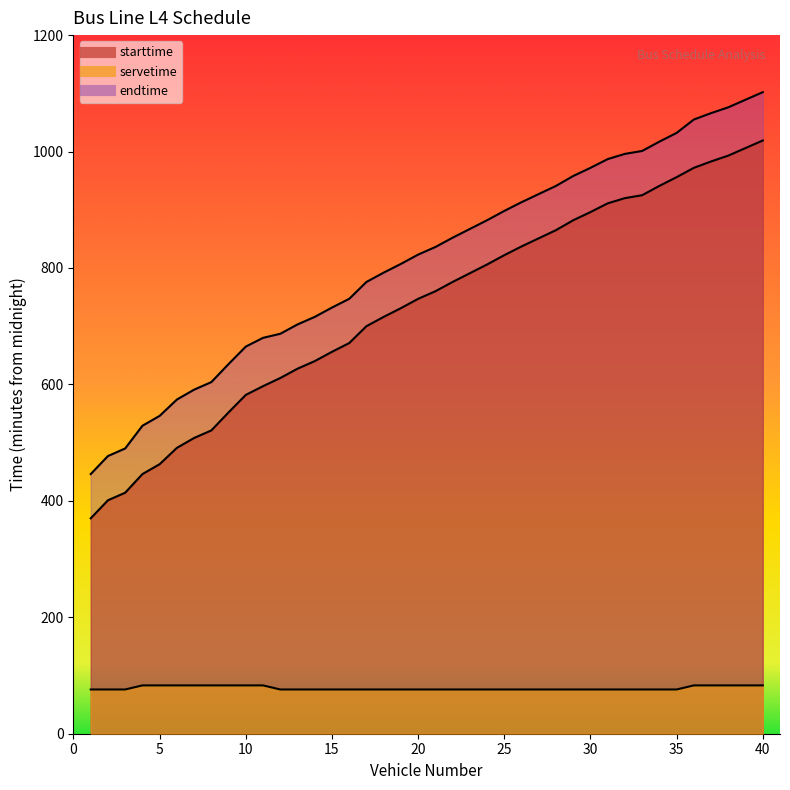

True or false: starttime and endtime cross at least once.

False